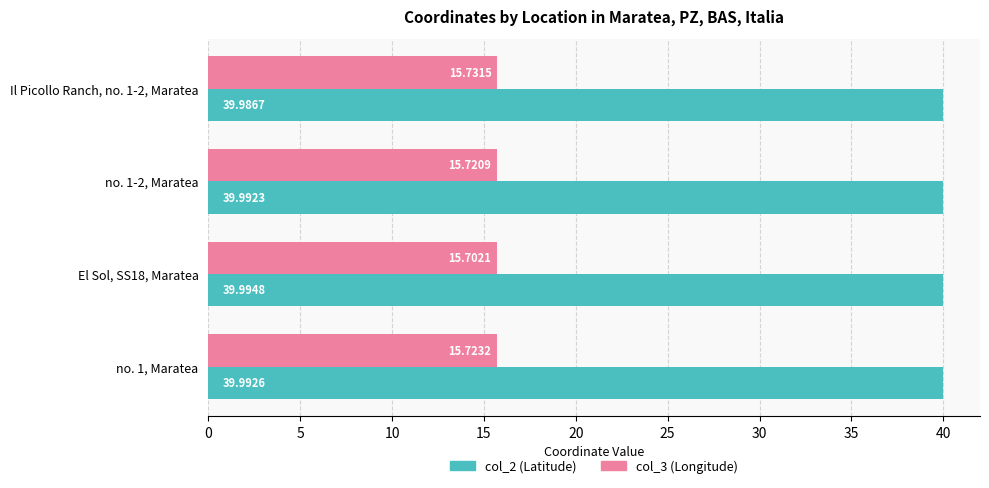

What is the difference between the highest and lowest values at Il Picollo Ranch, no. 1-2, Maratea?

24.3